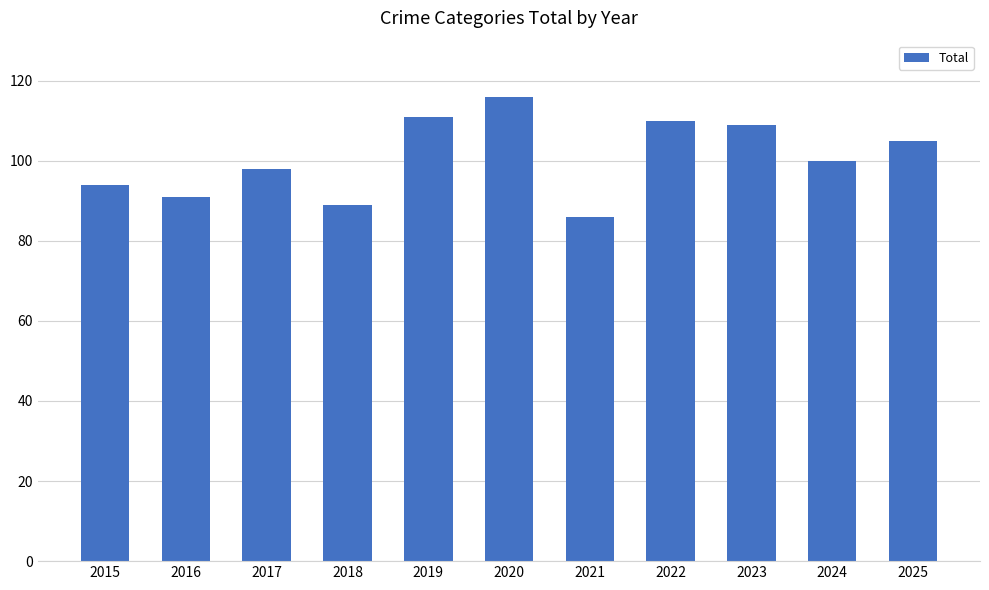

What is the sum of all values?

1109